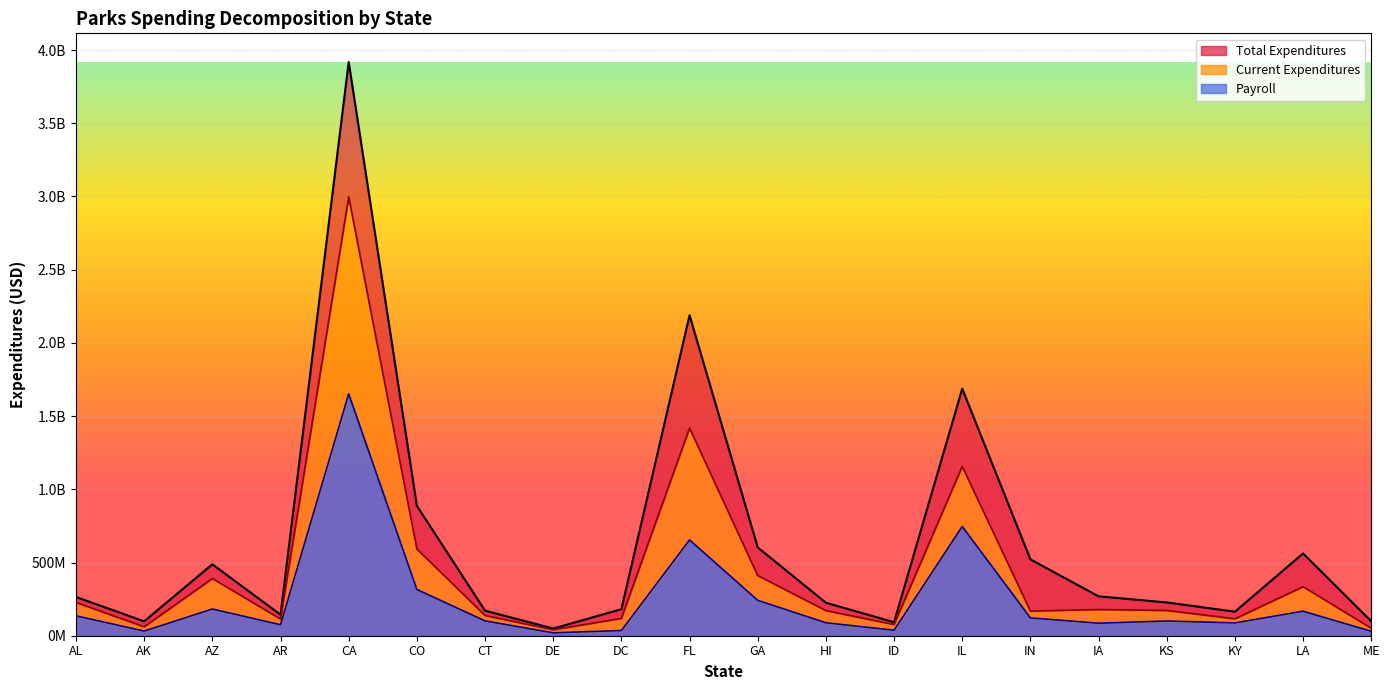

How many data points are less than 264408000?

10